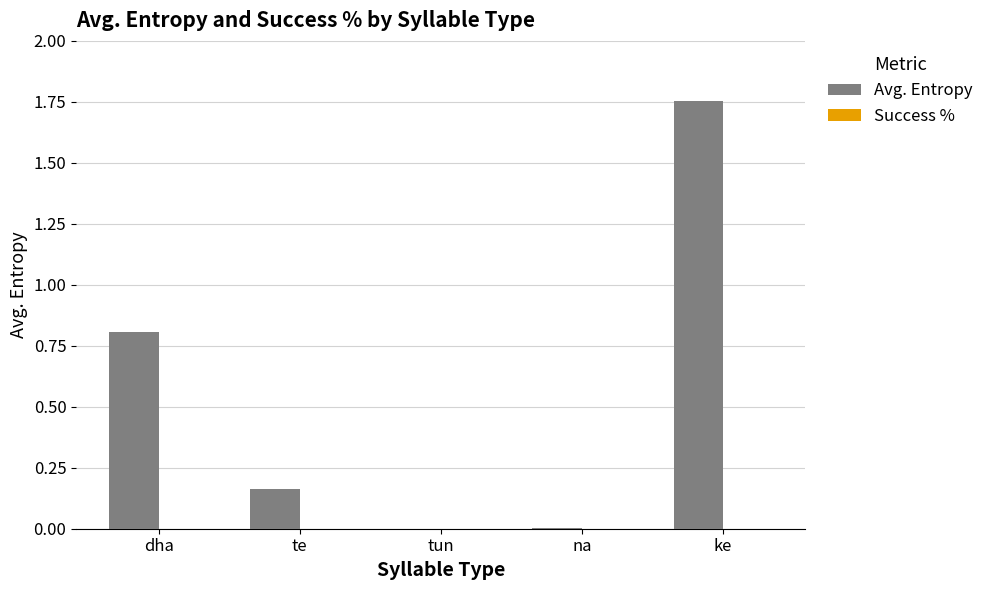

Between te and tun, which is larger?

te